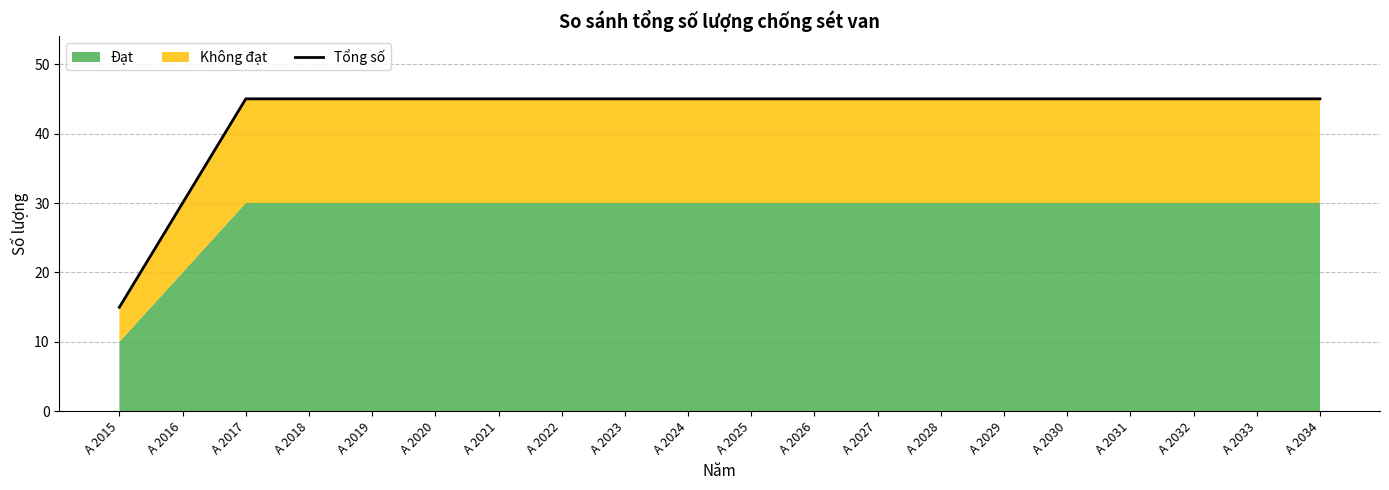

List the labels in order of value, smallest first.

A 2015, A 2016, A 2017, A 2018, A 2019, A 2020, A 2021, A 2022, A 2023, A 2024, A 2025, A 2026, A 2027, A 2028, A 2029, A 2030, A 2031, A 2032, A 2033, A 2034